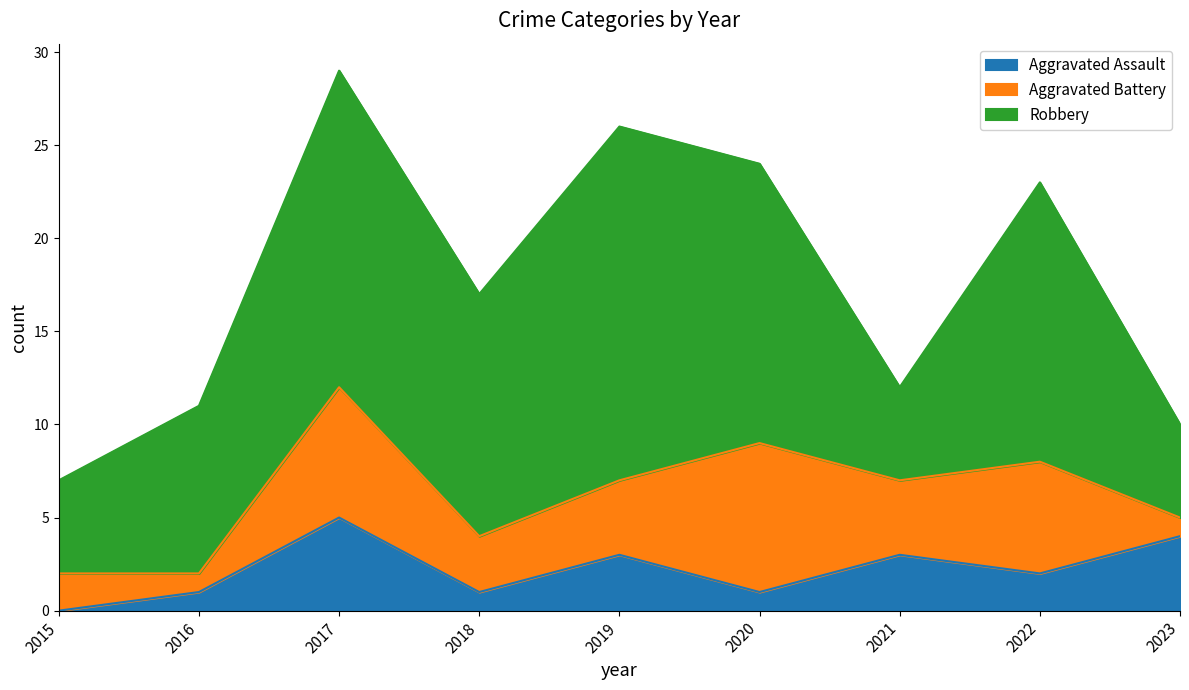

What is the approximate value of Aggravated Battery at 2017?

7